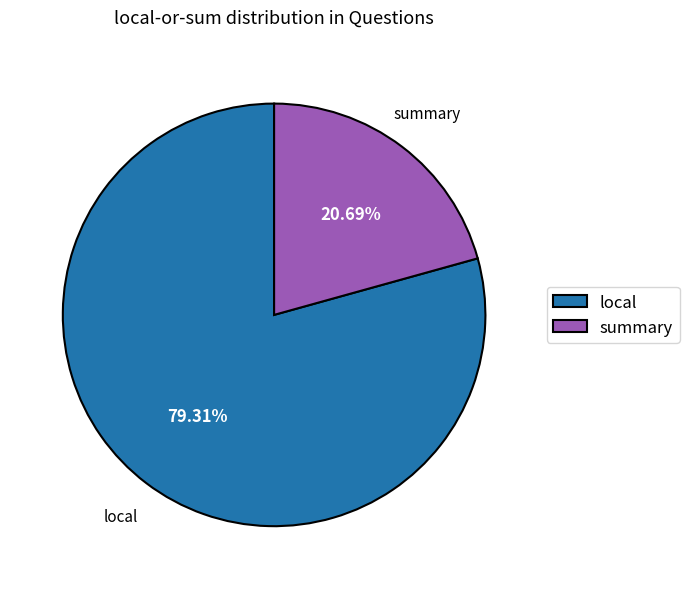

True or false: summary accounts for 21% of the total.

True